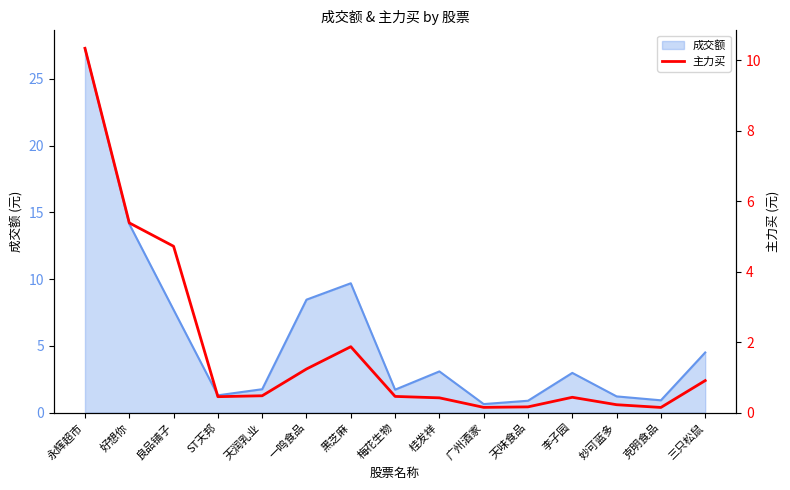

True or false: 成交额 has a value of 9.7 at 黑芝麻.

True